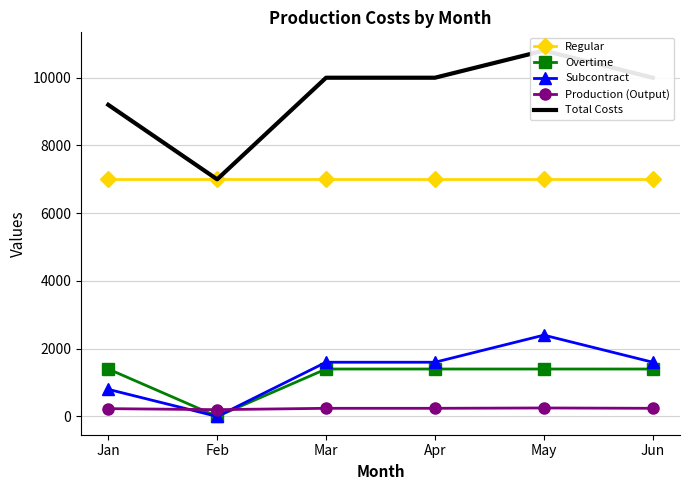

Rank the series by their maximum value, from highest to lowest.

Total Costs, Regular, Subcontract, Overtime, Production (Output)